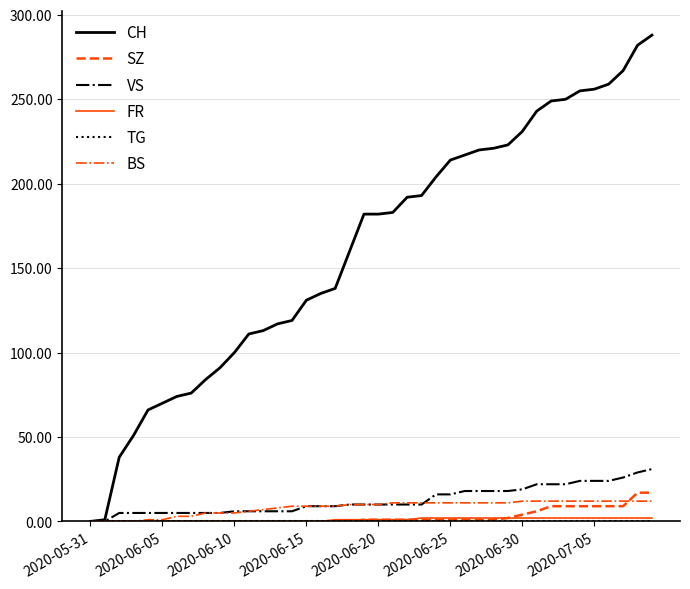

Which series has the widest spread of values?

CH